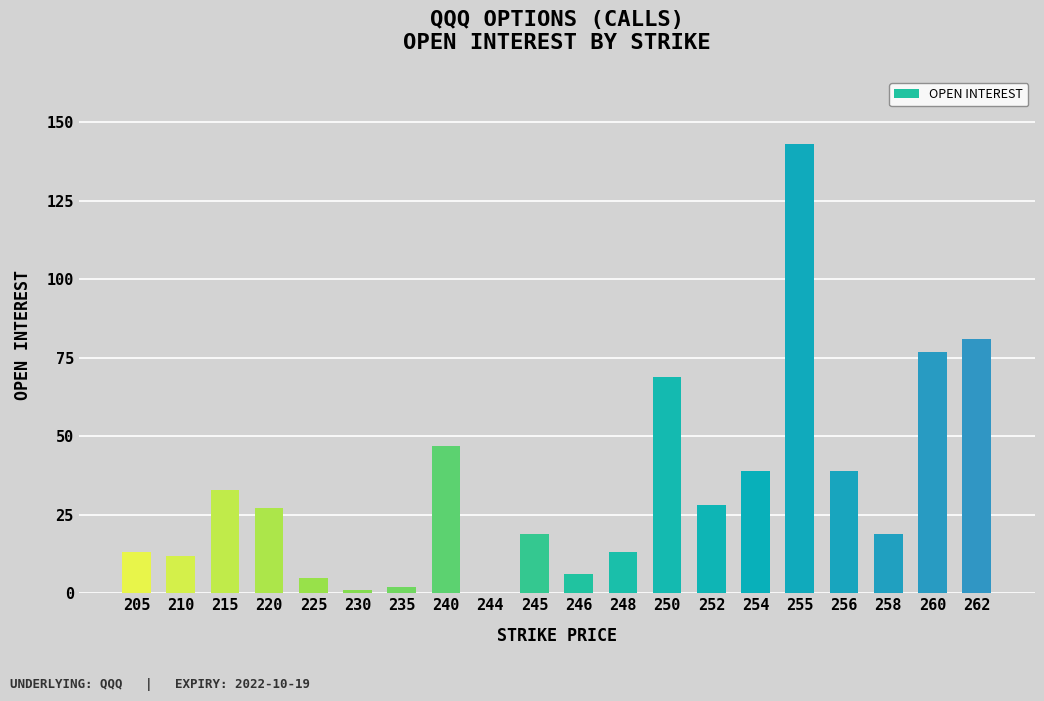

What is the sum of the values at 250 and 240?

116